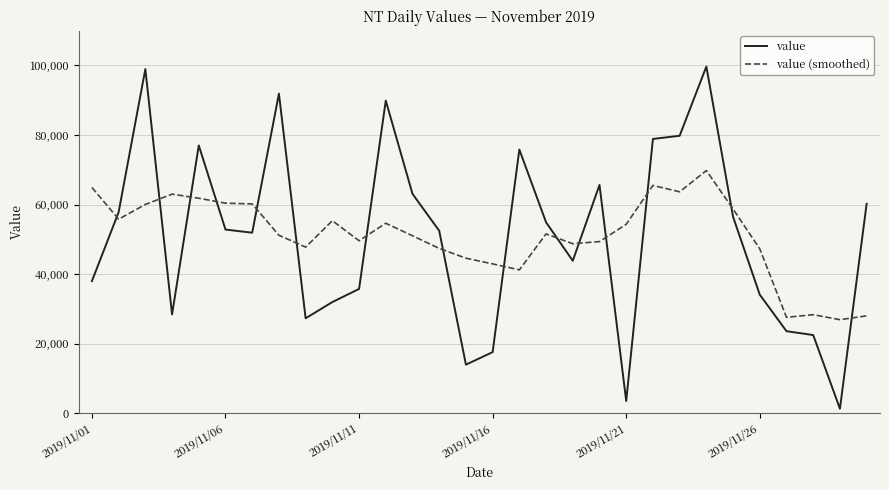

In value (smoothed), how many points are higher than both neighbors (excluding endpoints)?

7